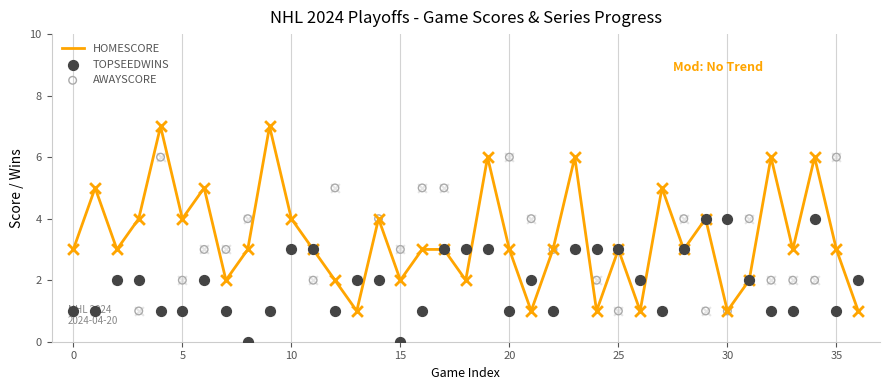

Is the value of HOMESCORE at 17 greater than the value of AWAYSCORE at 29?

Yes